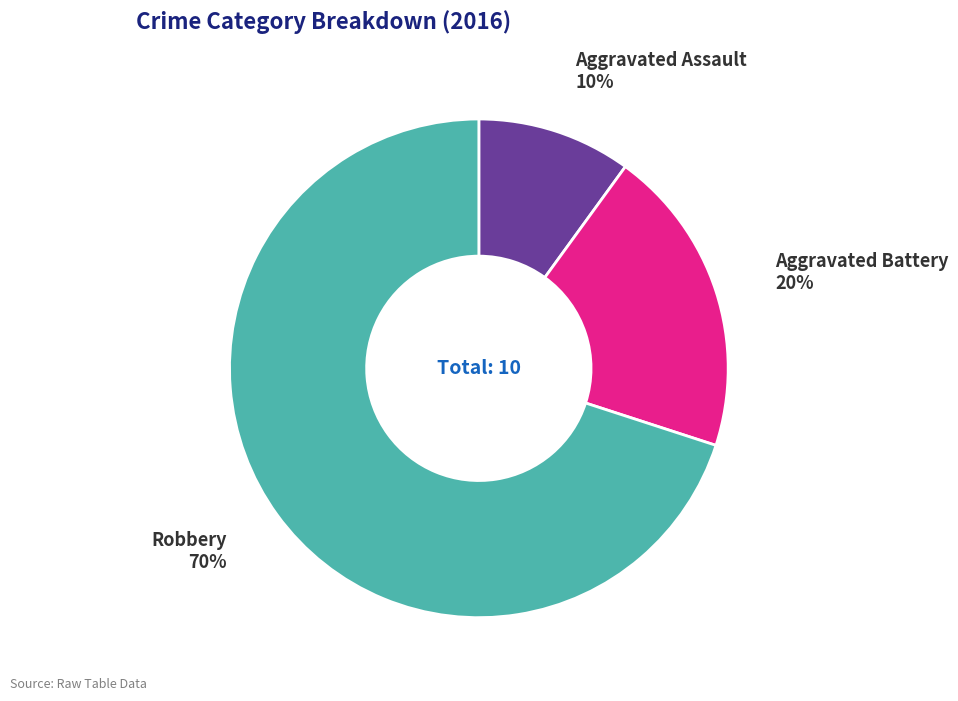

Does any single category account for the majority?

Yes